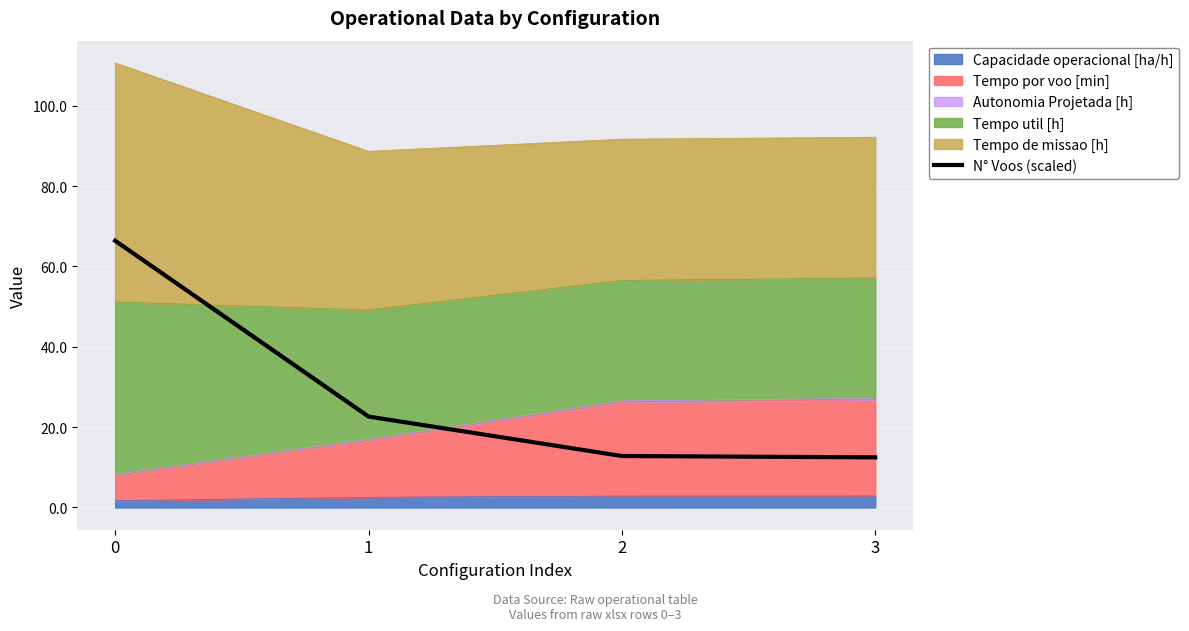

What is the change in value from 1 to 3?

-10.2